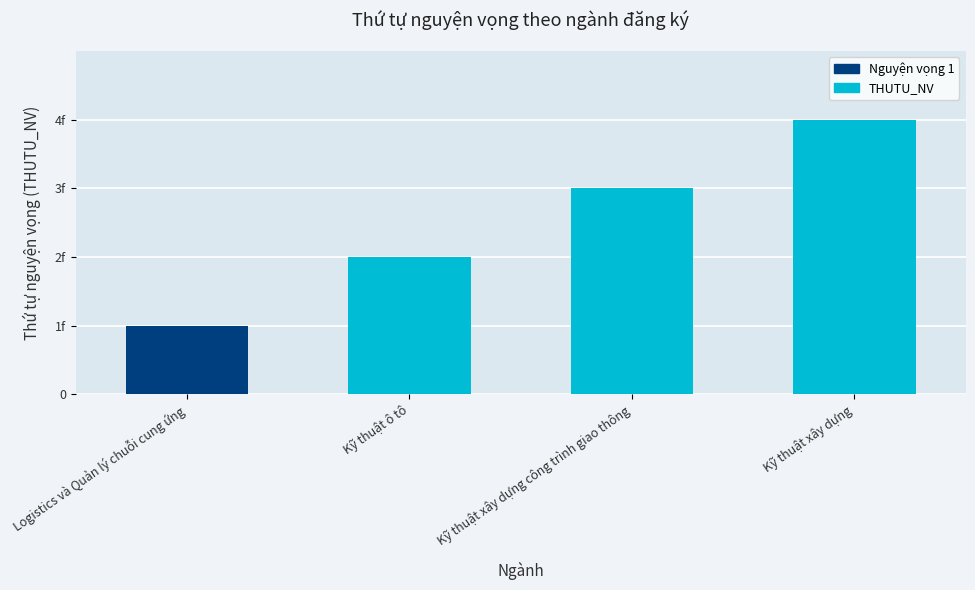

Which label corresponds to the smallest value in the chart?

Logistics và Quản lý chuỗi cung ứng